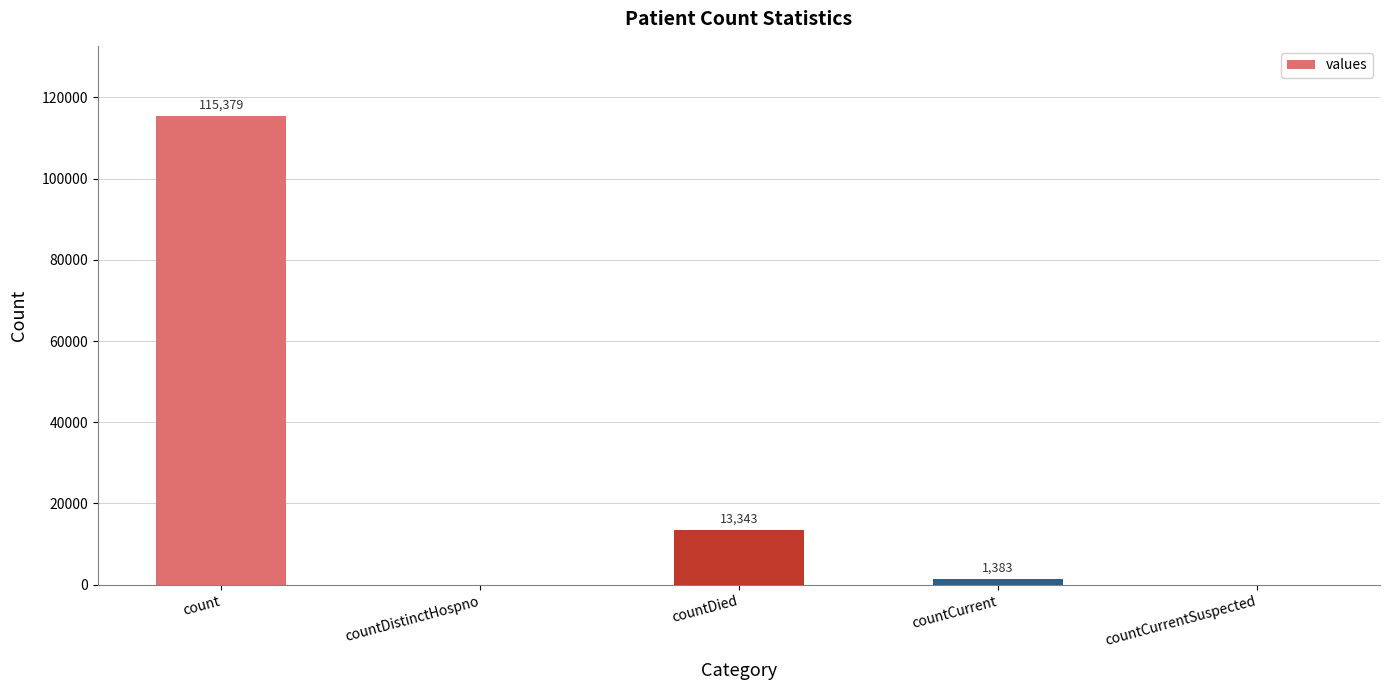

How many positive values are there?

3